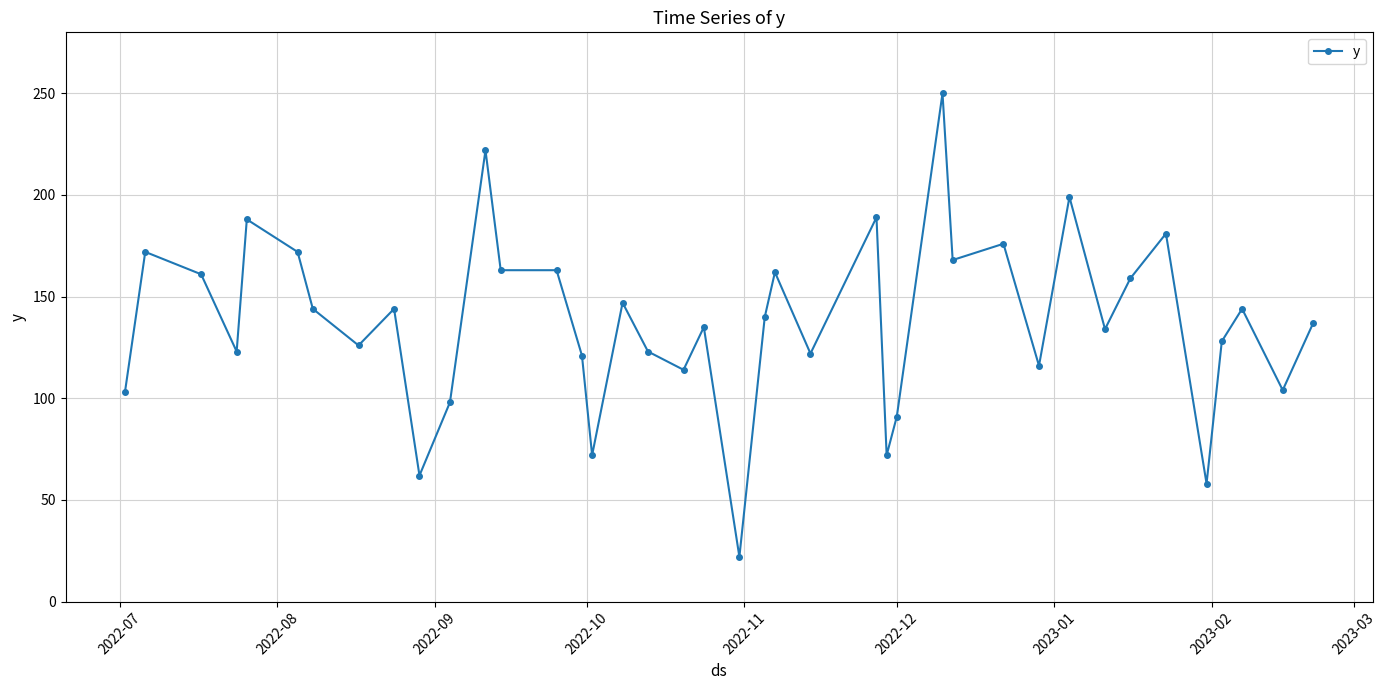

What is the value of the 8th point from the left?

126